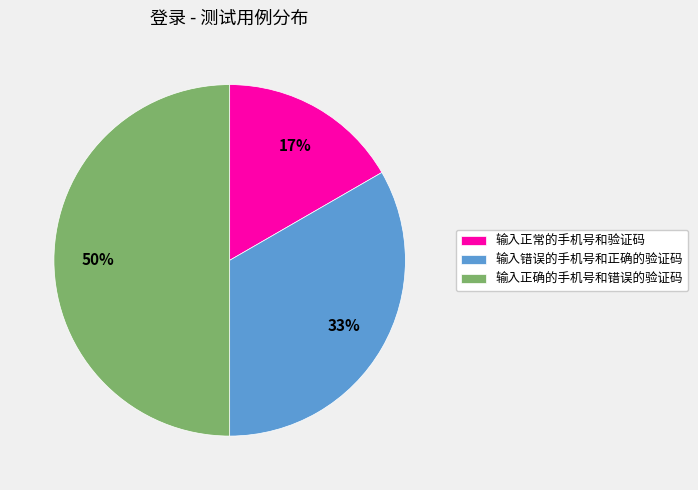

Is it true that 输入正常的手机号和验证码 is 17% of the pie?

True